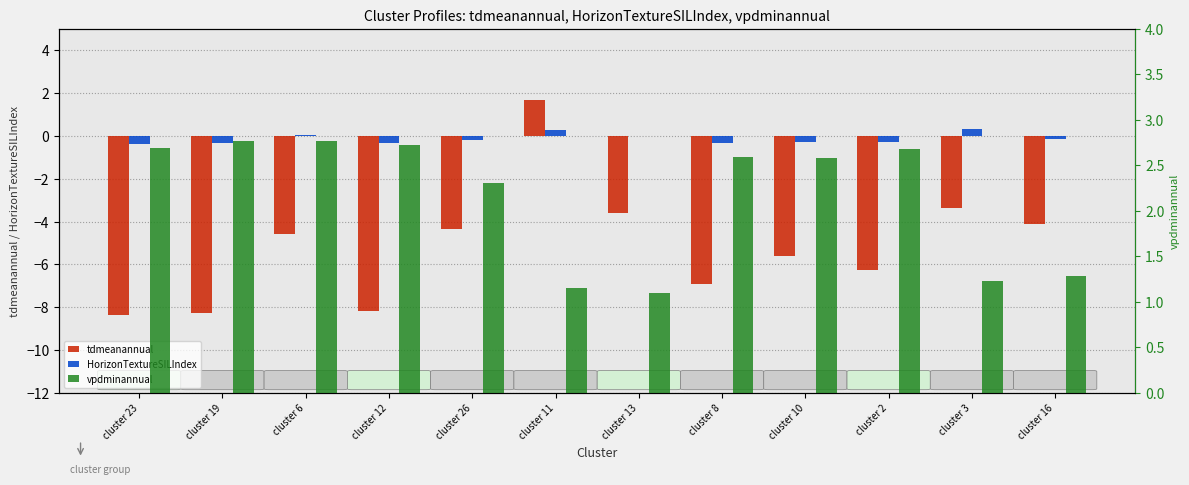

True or false: tdmeanannual has a value of -13.3 at cluster 19.

False